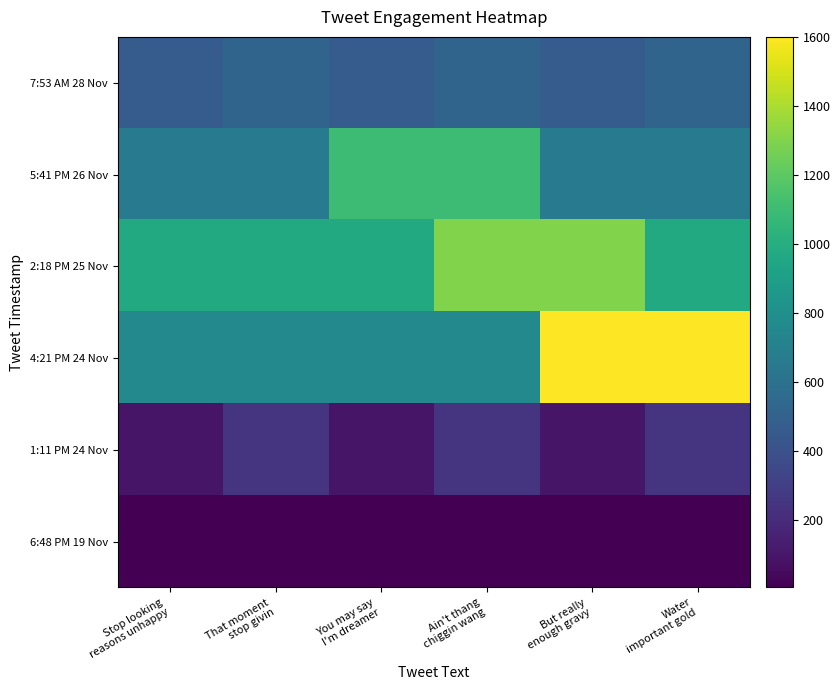

At which category is the sum across all series the highest?

But really
enough gravy